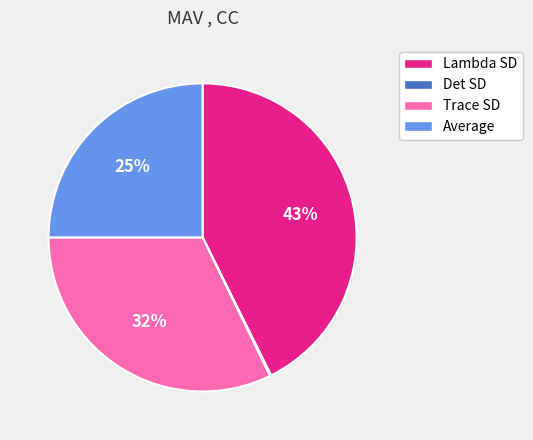

Which has a higher value, Average or Lambda SD?

Lambda SD